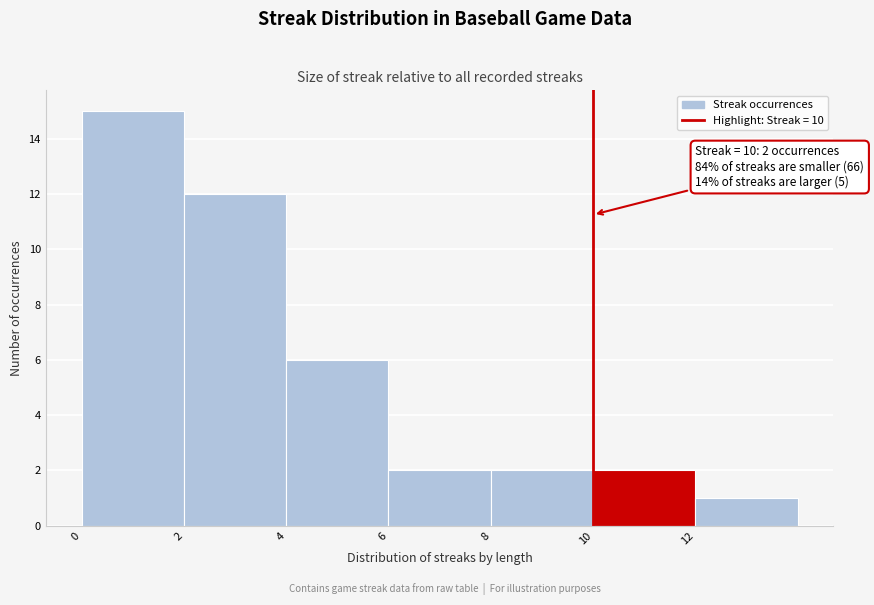

Which range on the x-axis has the tallest bar?

0 to 2